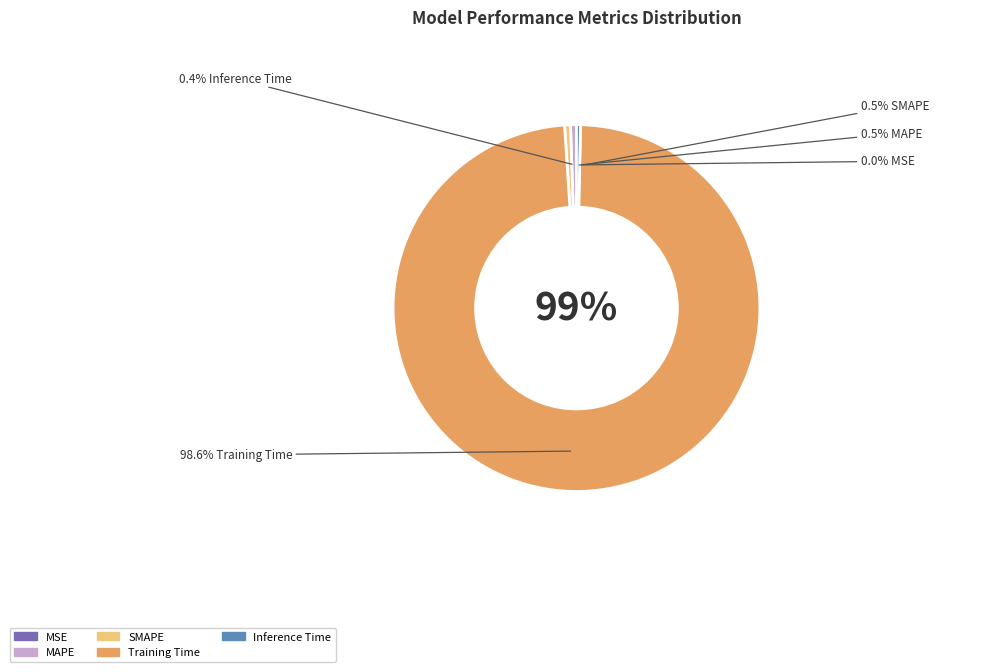

To the nearest percent, what is the combined percentage of MAPE and Inference Time?

1%